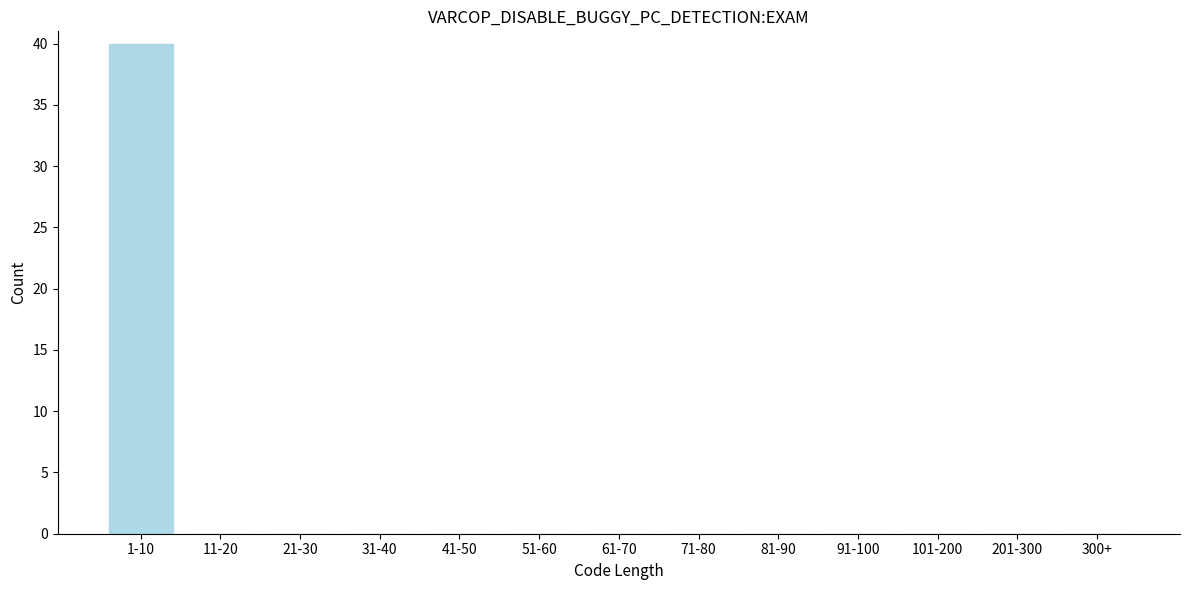

Reading right to left, list all the values displayed in this chart.

300+=0	201-300=0	101-200=0	91-100=0	81-90=0	71-80=0	61-70=0	51-60=0	41-50=0	31-40=0	21-30=0	11-20=0	1-10=40